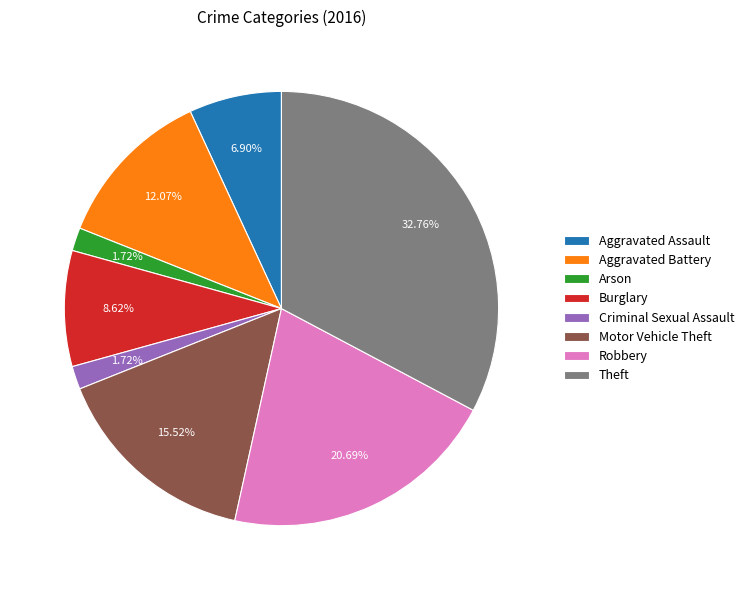

What is the ratio of the value at Aggravated Assault to the value at Arson?

4.0